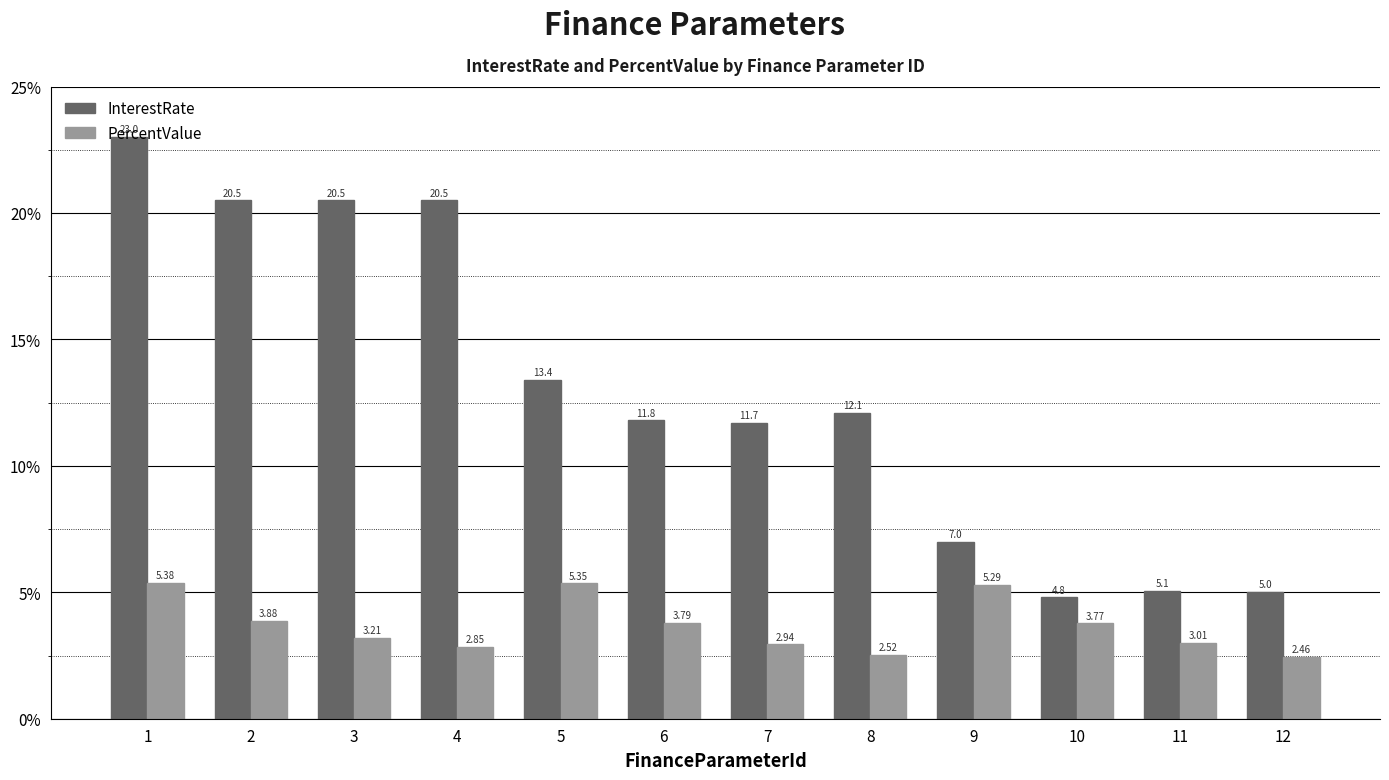

At which category is the sum across all series the highest?

1